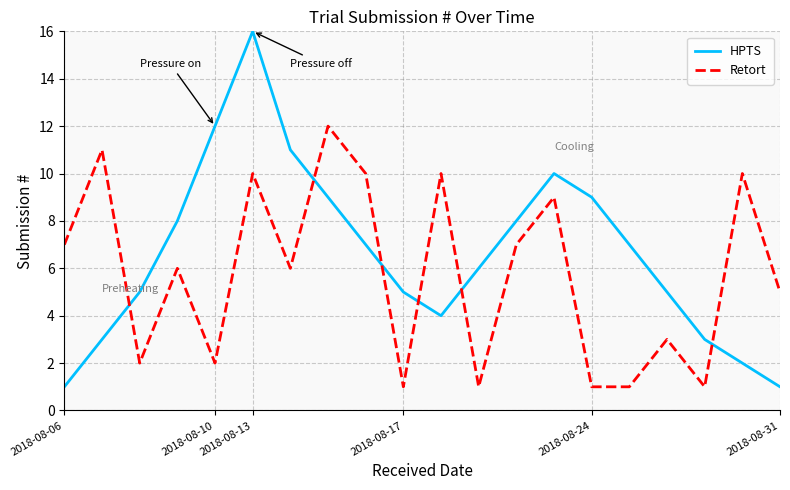

Which series has the largest total across all categories?

HPTS